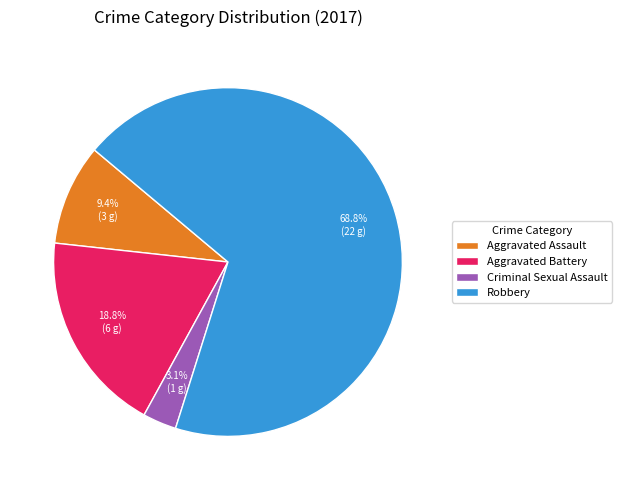

To the nearest percent, what is the average slice percentage?

25%